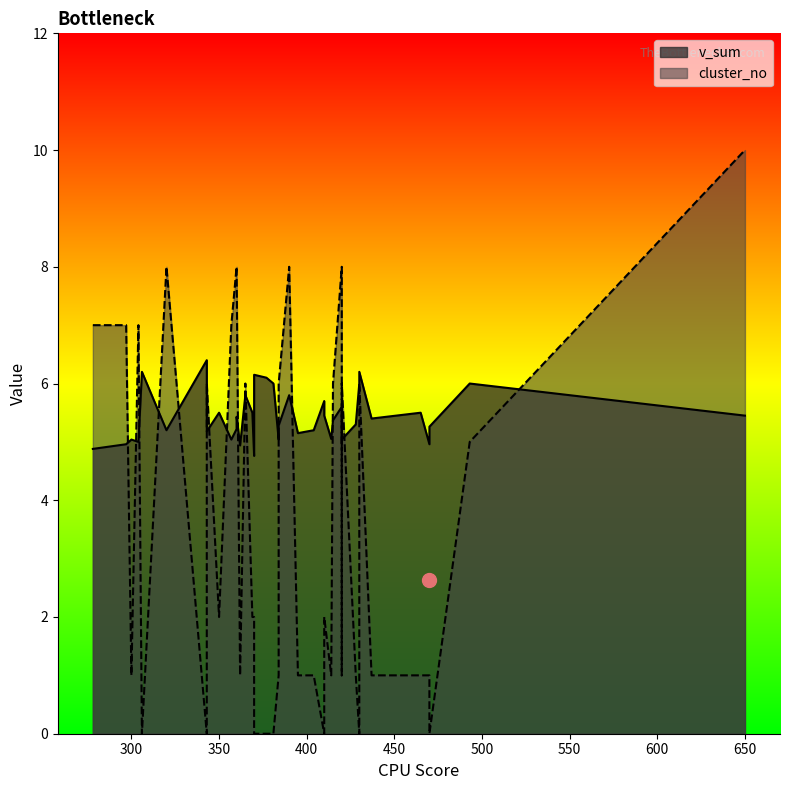

Which series has the widest spread of values?

cluster_no